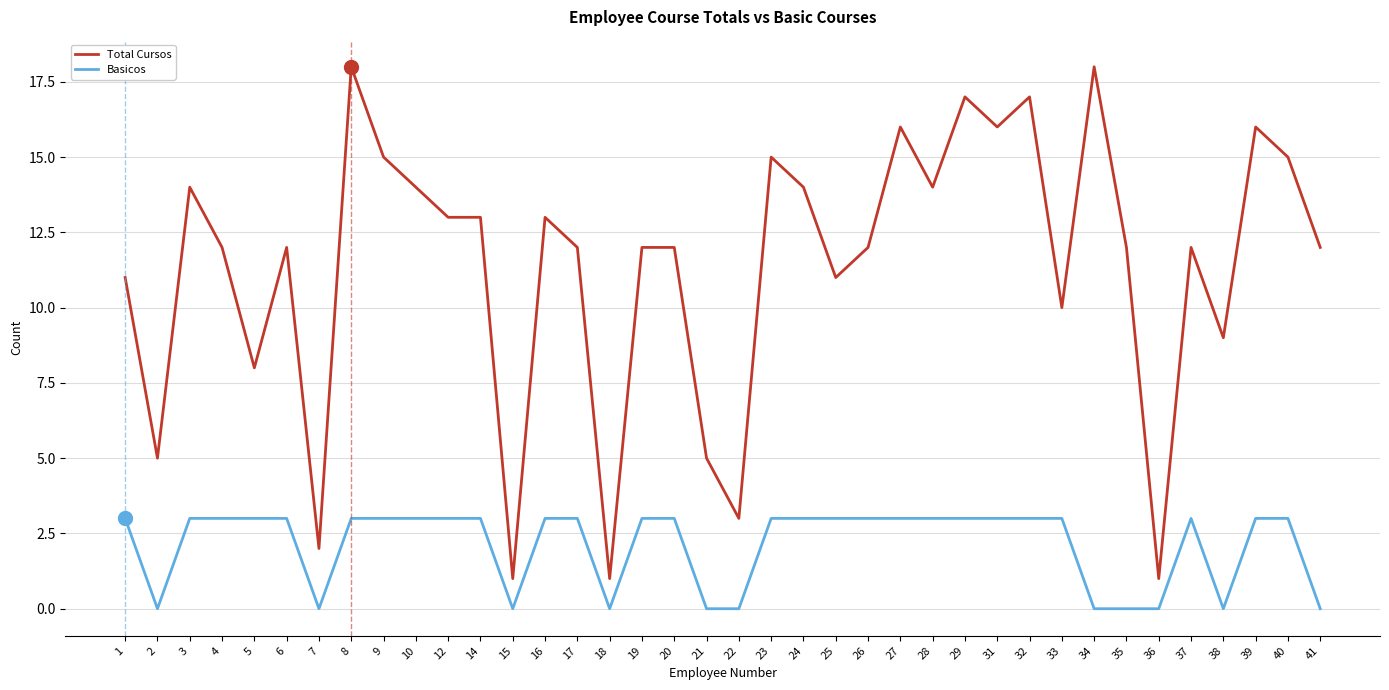

What is the difference between the highest and lowest values at 10?

11